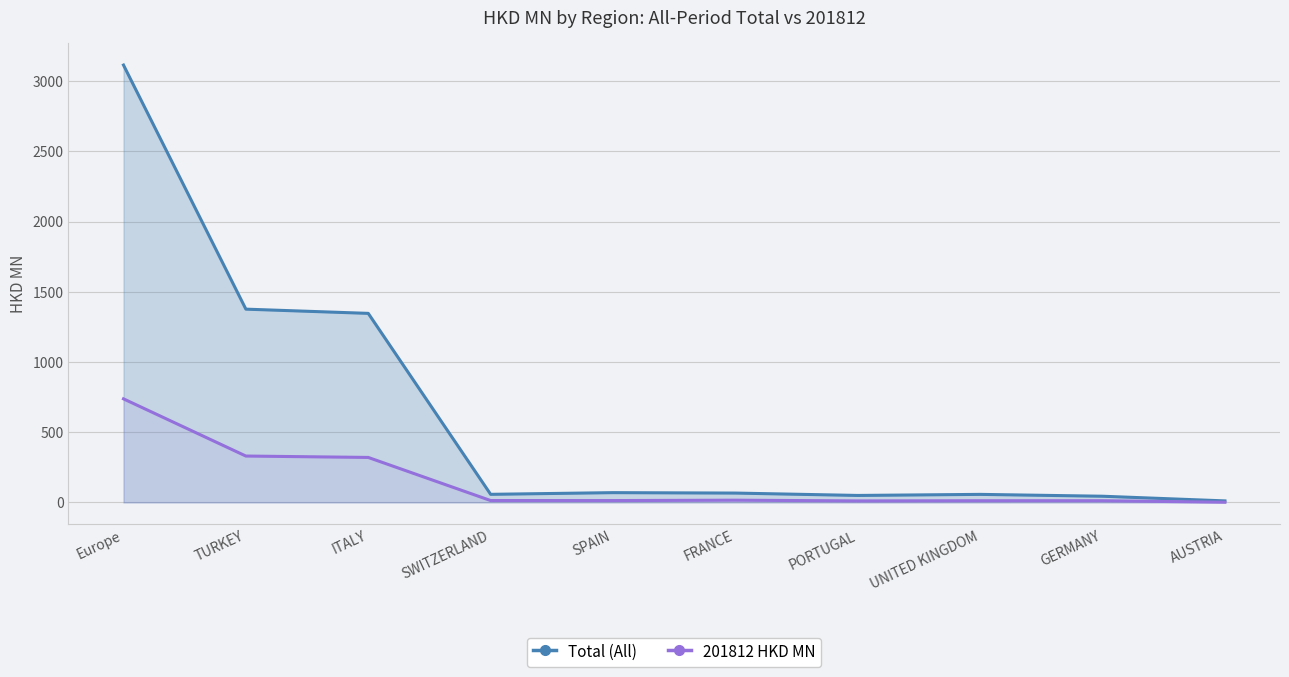

What is the difference between the highest and lowest values at SPAIN?

56.4